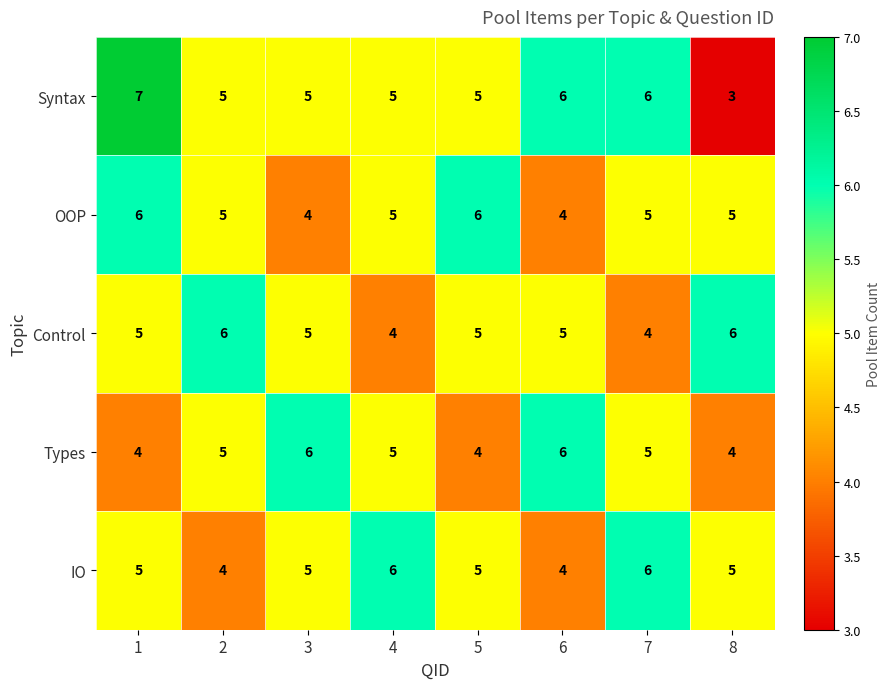

Count the Types values in the range 4 to 6.

8